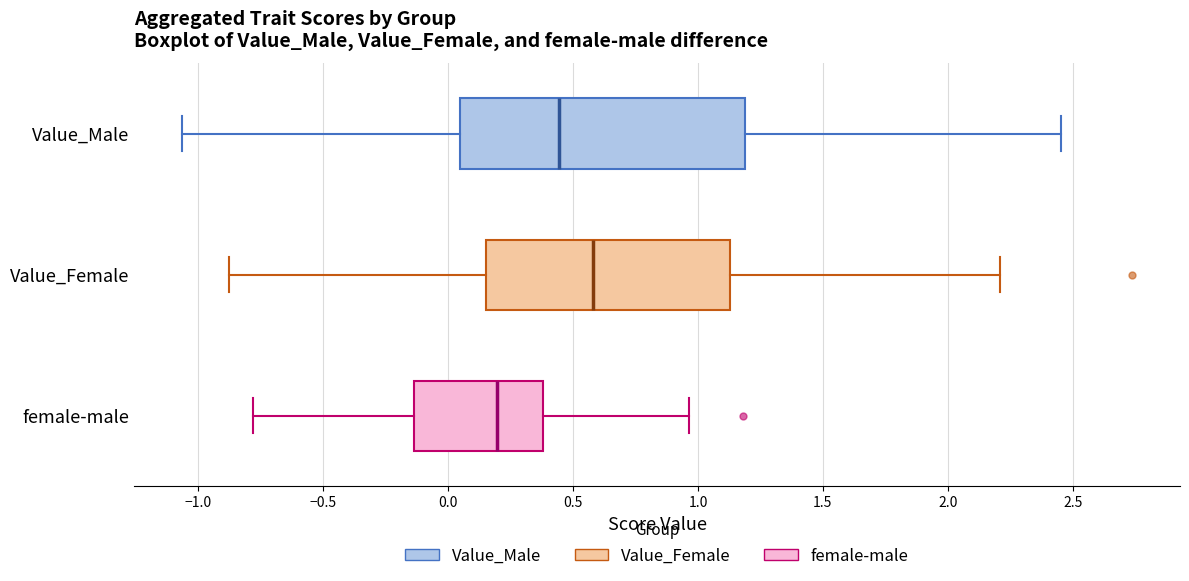

Which box is the widest, from its left edge to its right edge?

Value_Male